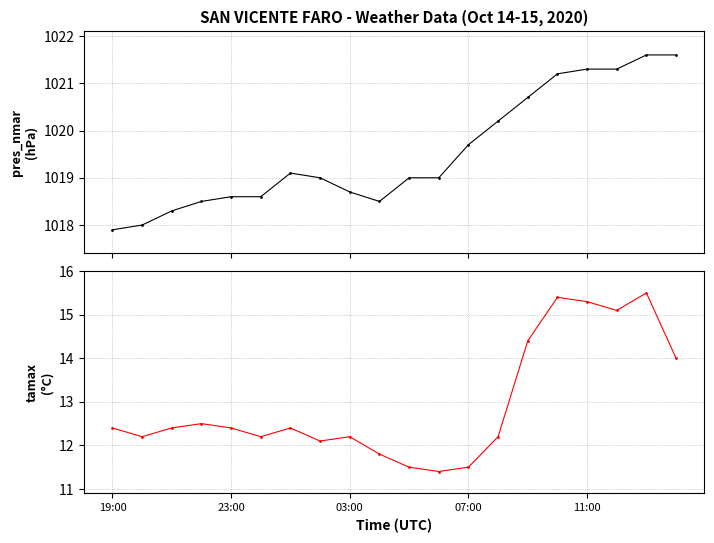

The pres_nmar series shows 1021.3 at 17. True or false?

True